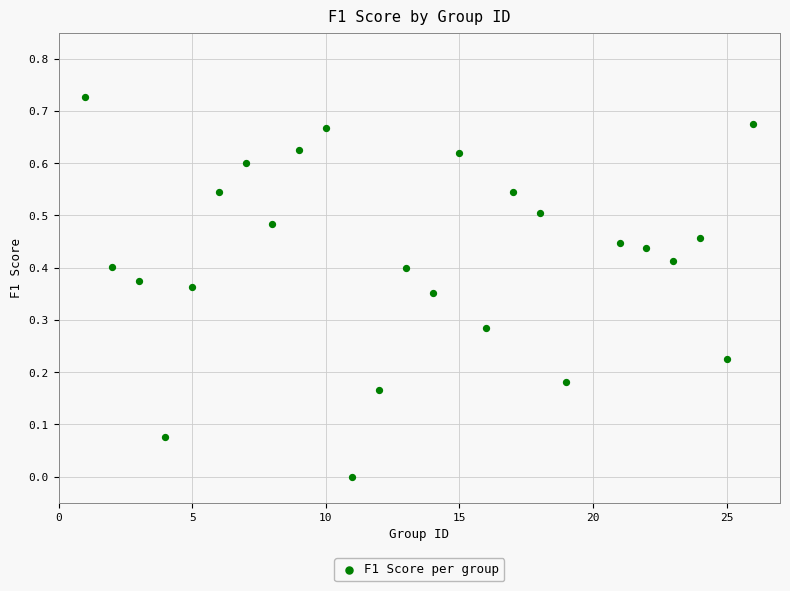

What is the range of X values (max minus min)?

25.0